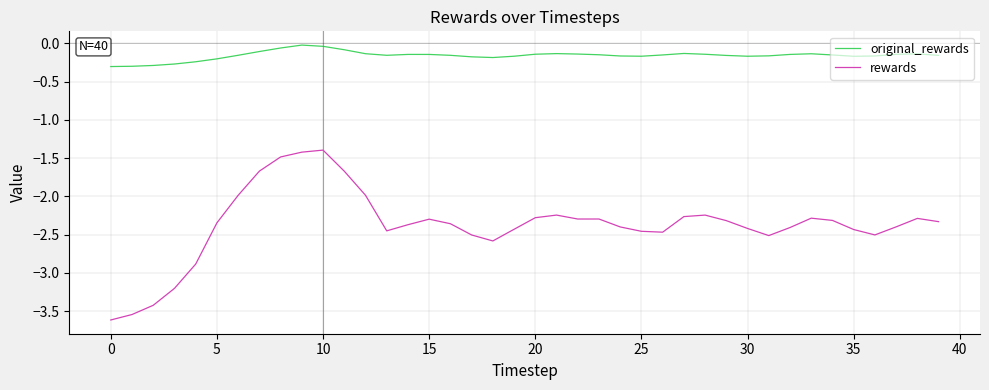

True or false: original_rewards and rewards intersect in this chart.

False